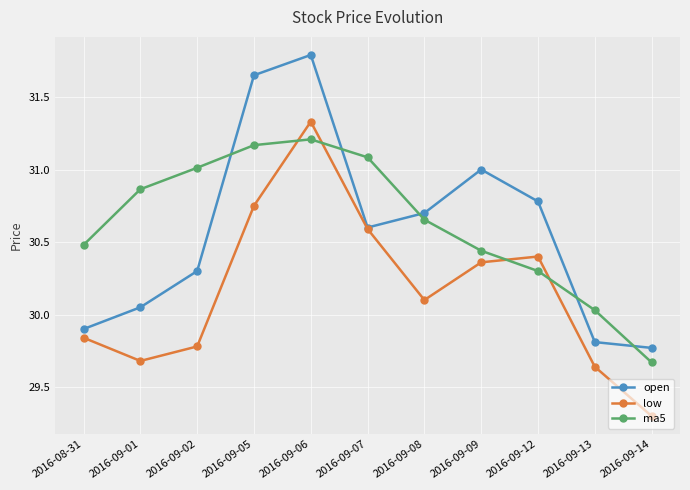

The value of low at 2016-09-12 is 30.4. True or false?

True